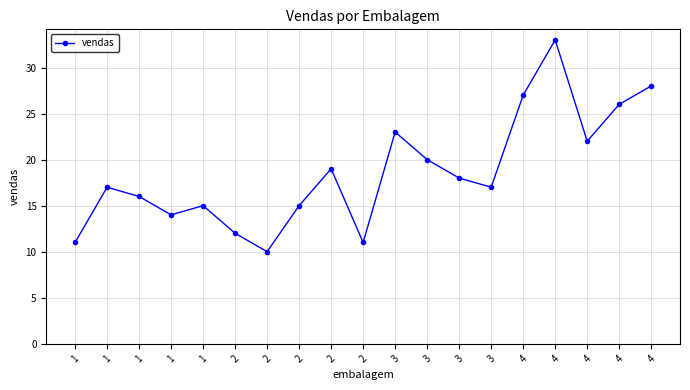

Does the chart have visible grid lines?

Yes